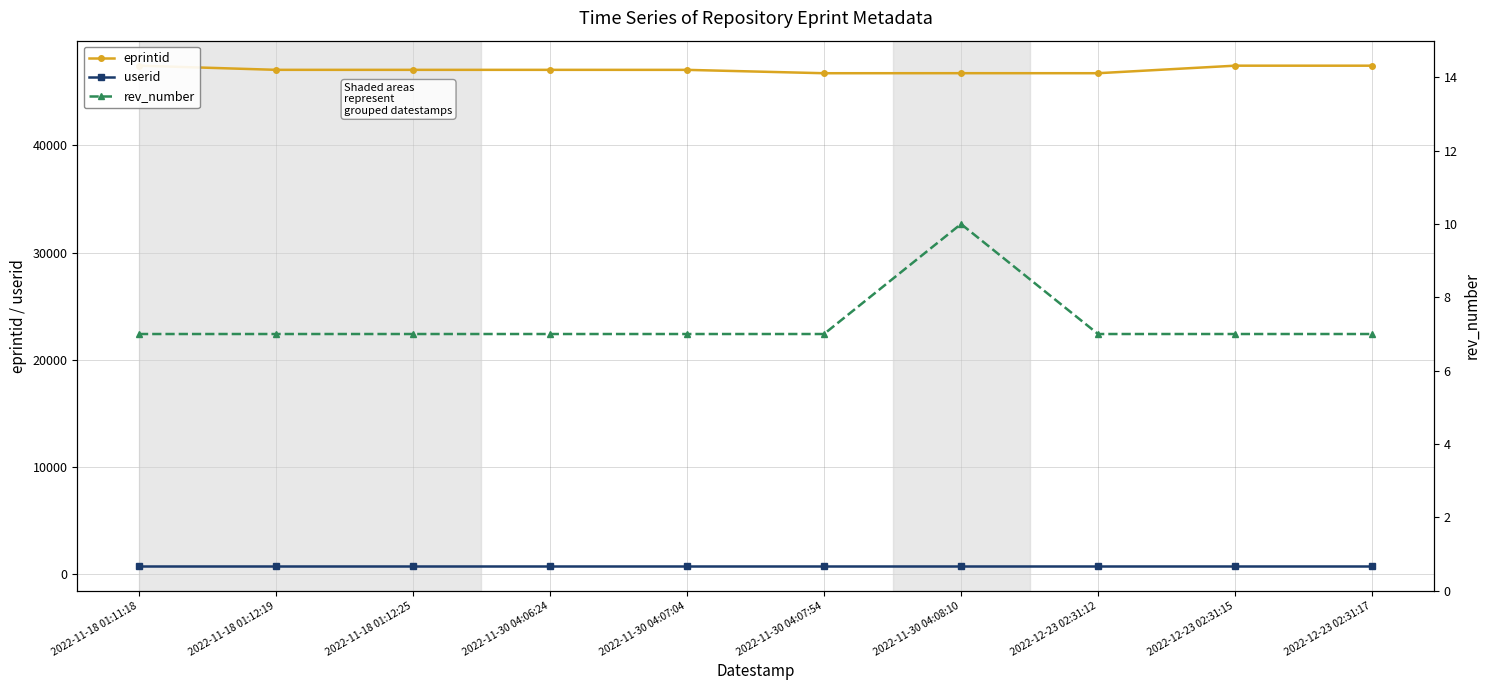

How many interior local valleys does the eprintid series have?

3